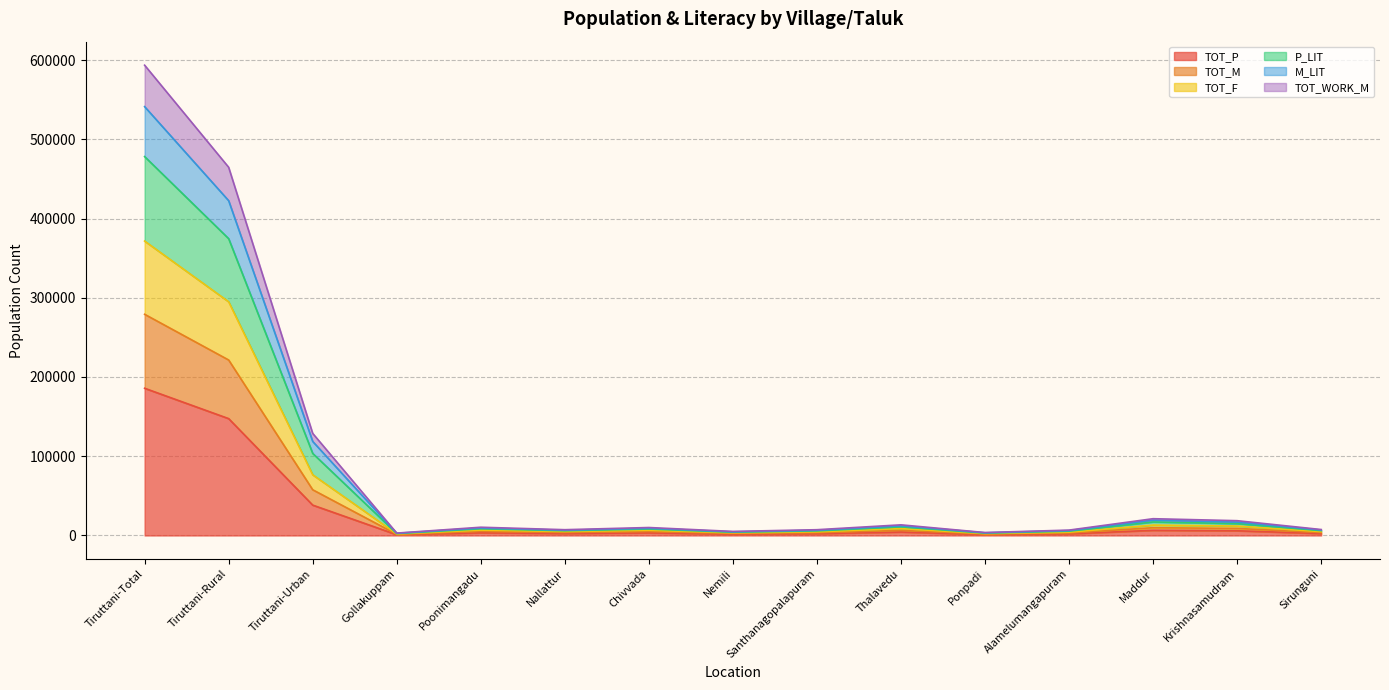

True or false: M_LIT and P_LIT cross at least once.

False